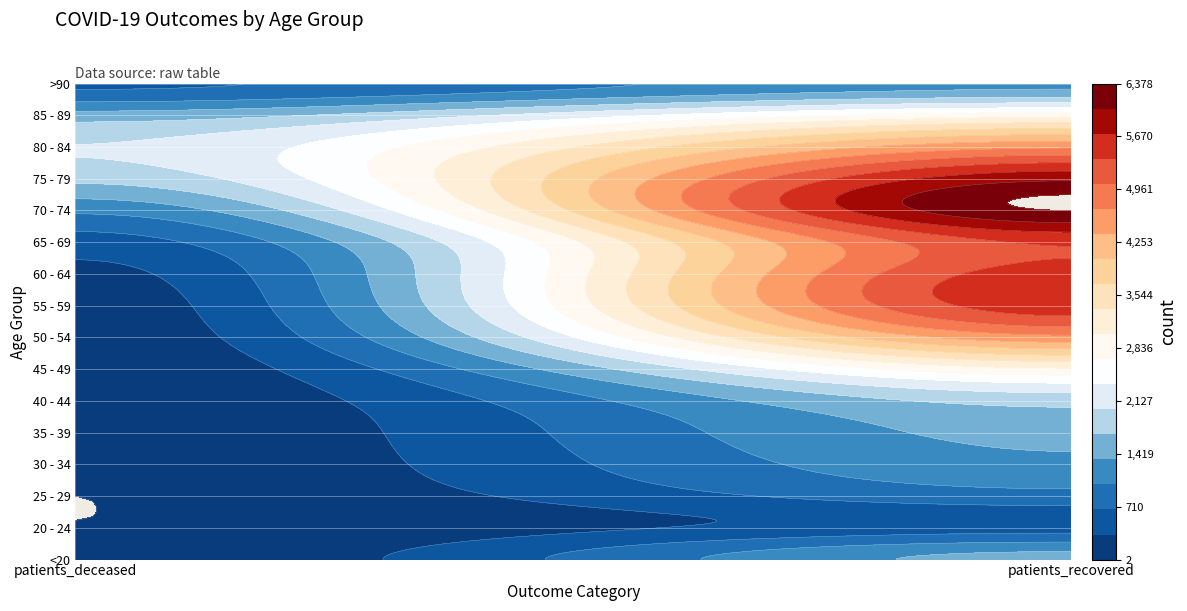

At how many categories does at least one series exceed 976?

2